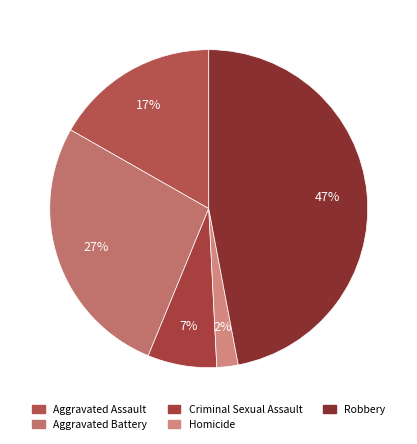

The Aggravated Battery slice represents 18% of the pie. True or false?

False